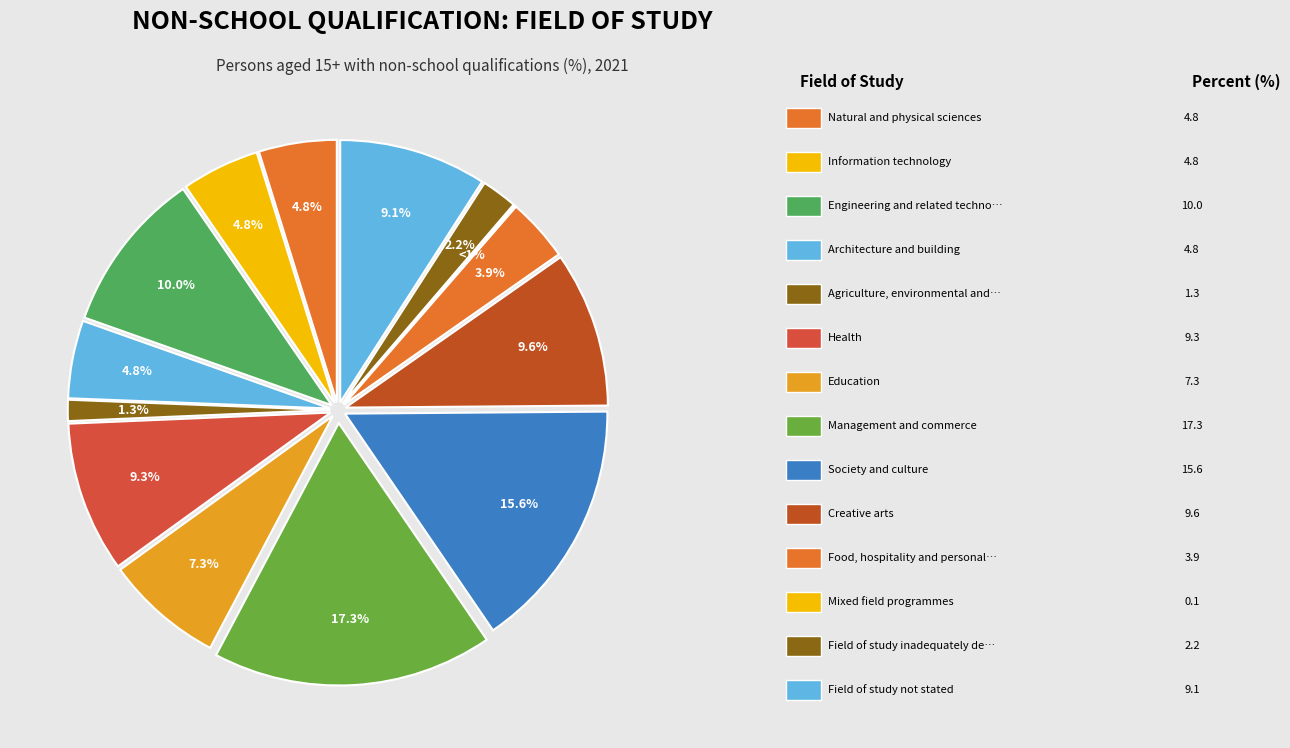

To the nearest percent, what is the combined percentage of Society and culture and Mixed field programmes?

16%